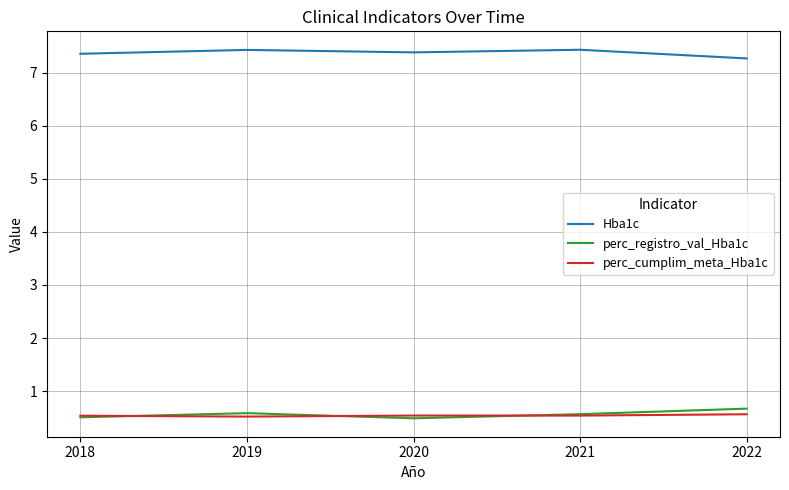

What is the maximum value shown in the chart?

7.4